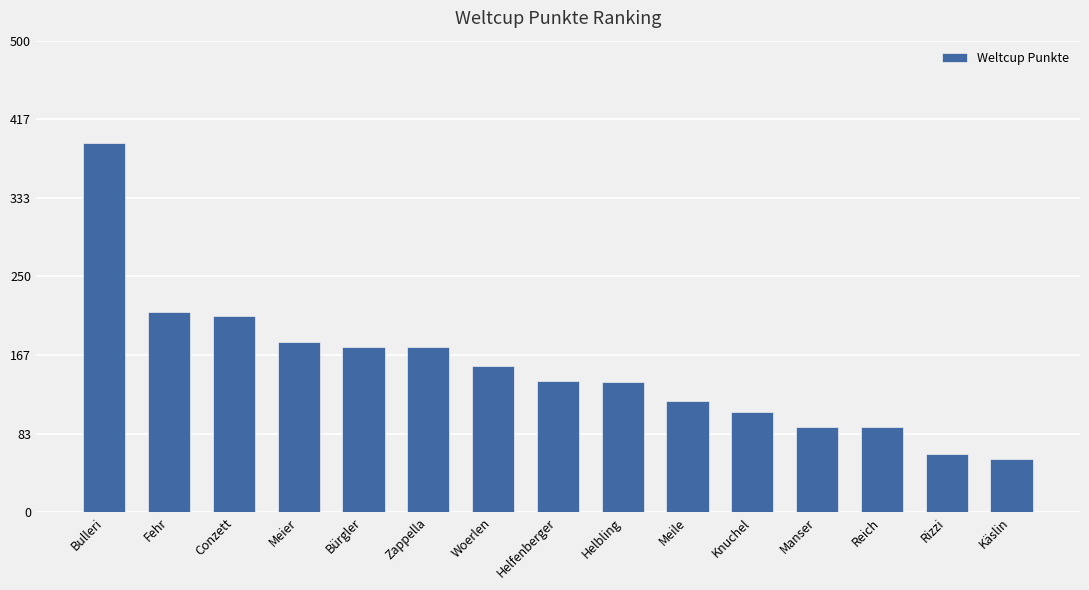

What is the difference between the second highest and minimum values?

156